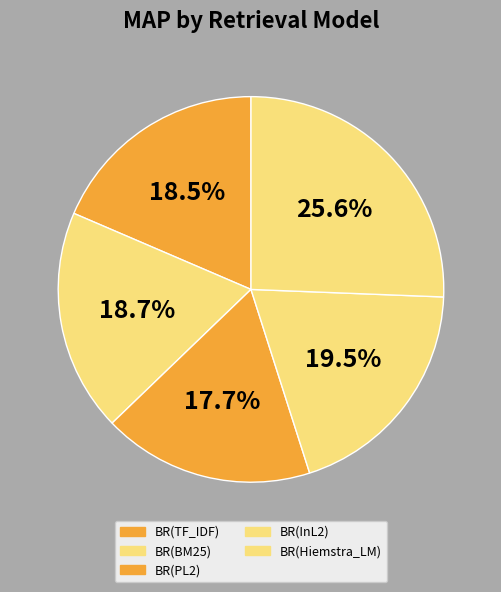

How many slices are in this pie chart?

5